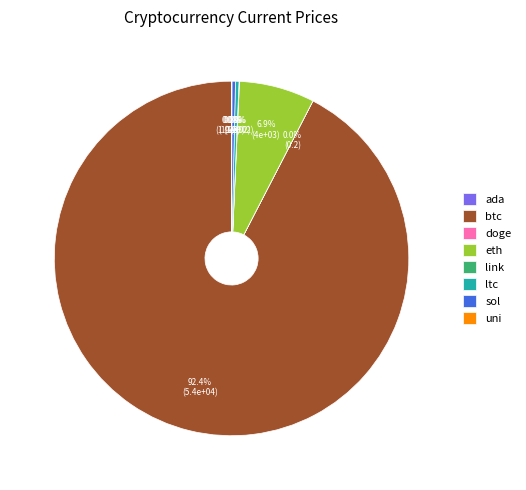

Does sol account for over 50% of the chart?

No